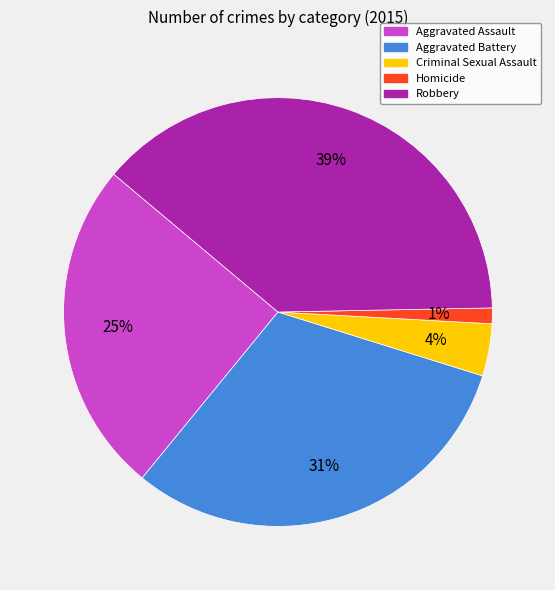

What is the largest slice in the pie chart?

Robbery